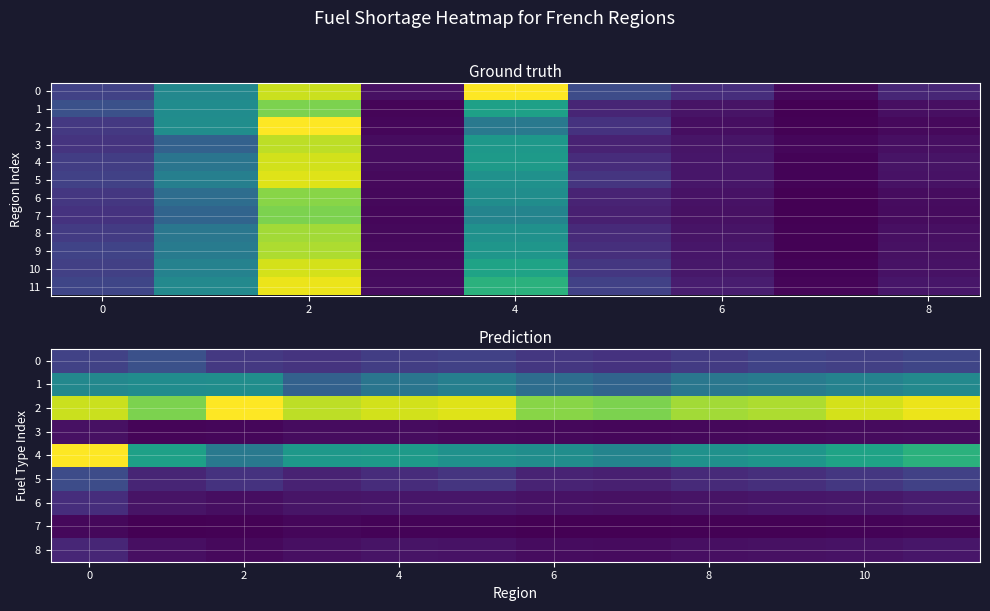

Reading left to right, transcribe all the data shown in this chart.

Île-de-France: 11.4	25.9	50.2	3.1	54.5	13.1	7.6	1.8	6.4
Centre-Val de Loire: 14.0	26.8	43.9	1.4	31.2	6.2	3.6	0.7	2.9
Bourgogne-Franche-Comté: 9.7	27.0	54.5	1.5	22.5	8.5	2.6	0.9	2.0
Normandie: 8.8	17.4	49.2	2.5	29.4	5.8	3.7	1.6	2.8
Hauts-de-France: 10.4	21.6	50.9	2.4	30.0	7.5	4.0	1.2	3.5
Grand Est: 11.0	24.0	52.0	2.0	28.0	9.0	3.9	1.1	3.2
Pays de la Loire: 9.5	20.0	45.0	1.8	27.0	6.0	3.2	0.8	2.5
Bretagne: 8.5	18.0	44.0	1.6	25.0	5.5	3.0	0.7	2.3
Nouvelle-Aquitaine: 10.0	22.0	47.0	1.9	28.0	7.0	3.5	0.9	2.8
Occitanie: 11.5	23.0	48.0	2.1	29.0	8.0	4.0	1.0	3.0
Auvergne-Rhône-Alpes: 10.8	24.5	51.0	2.2	32.0	9.5	4.2	1.1	3.4
Provence-Alpes-Côte d'Azur: 12.0	26.0	53.0	2.5	35.0	11.0	5.0	1.5	4.0